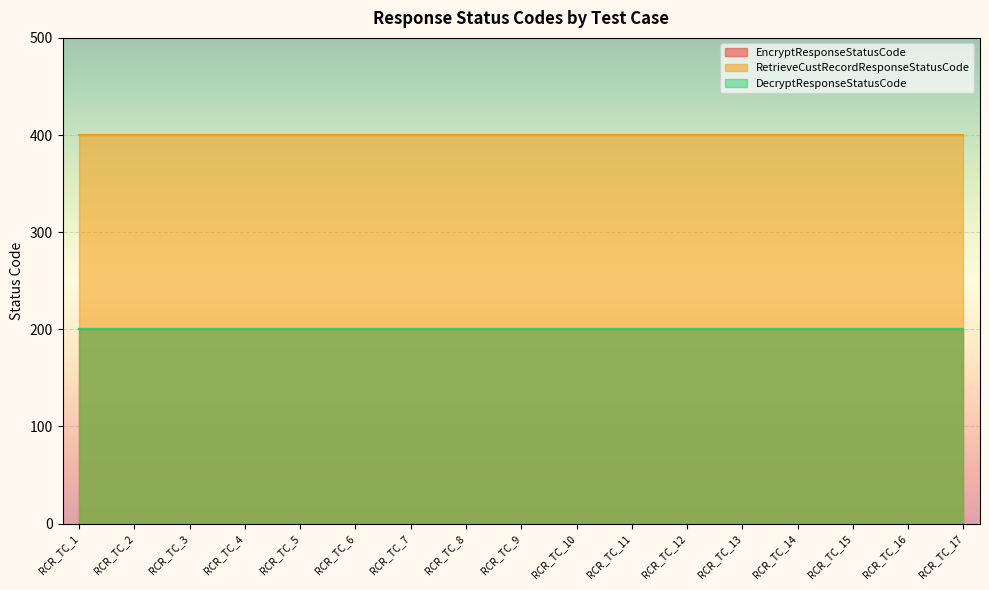

How many lines are shown in the chart?

3